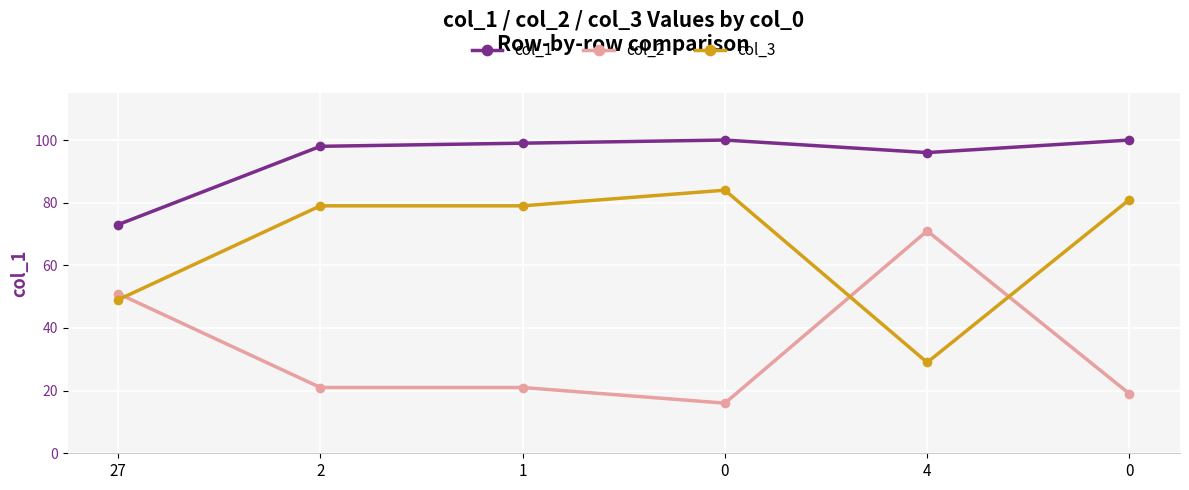

Rank the series by their average value, from lowest to highest.

col_2, col_3, col_1